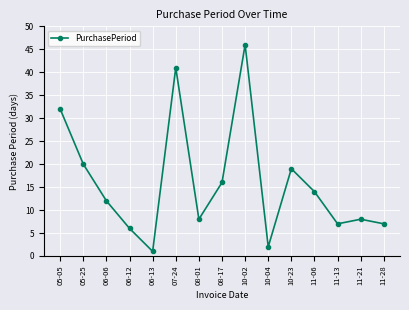

How many categories are shown in the chart?

15